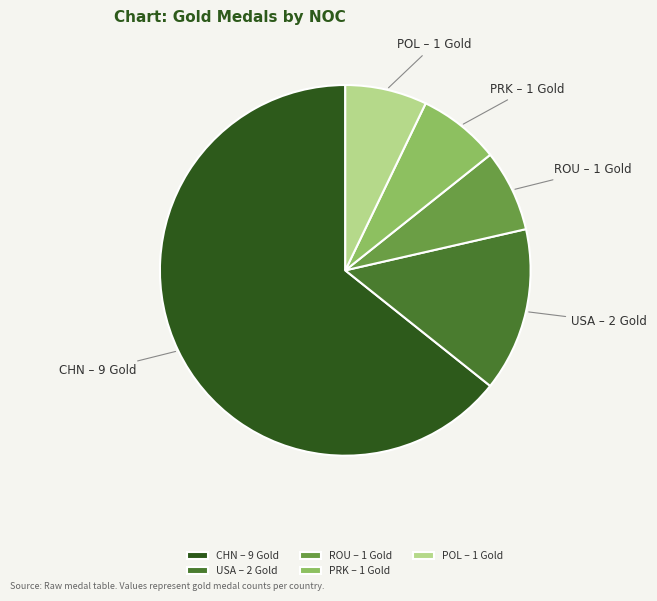

What is the largest slice in the pie chart?

CHN – 9 Gold